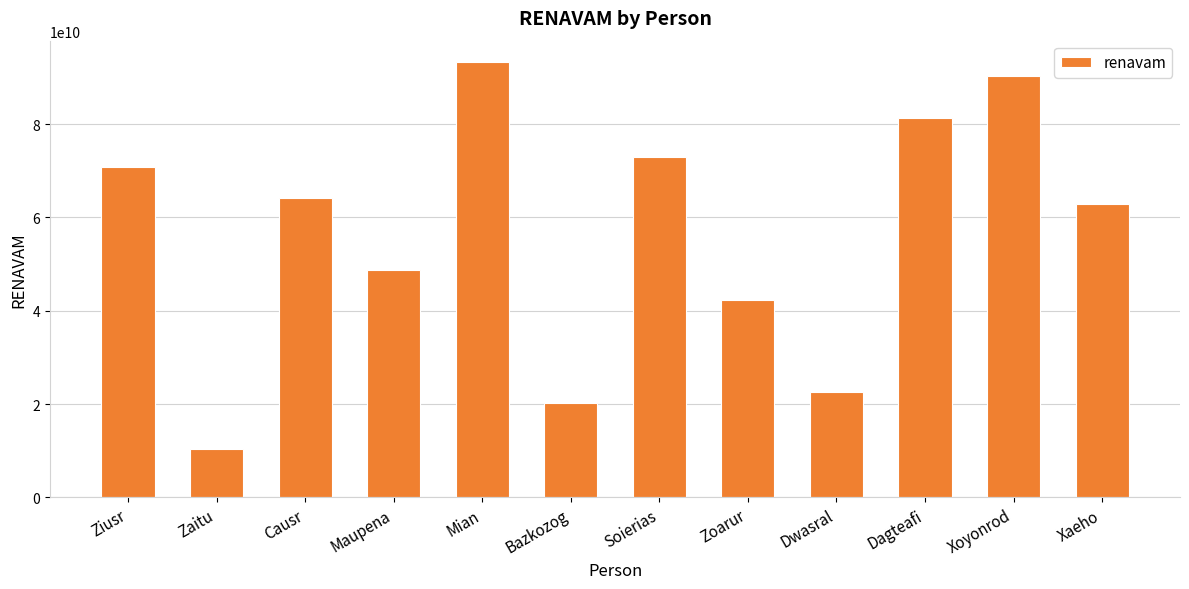

What is the difference between the values at Ziusr and Zoarur?

28510341034